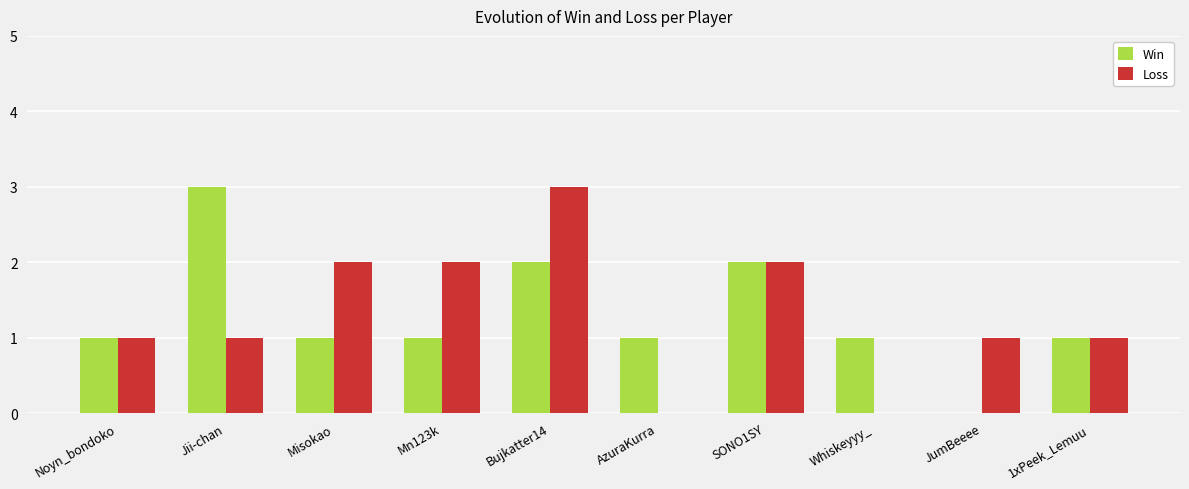

Between Jii-chan and 1xPeek_Lemuu, which series saw the biggest shift?

Win